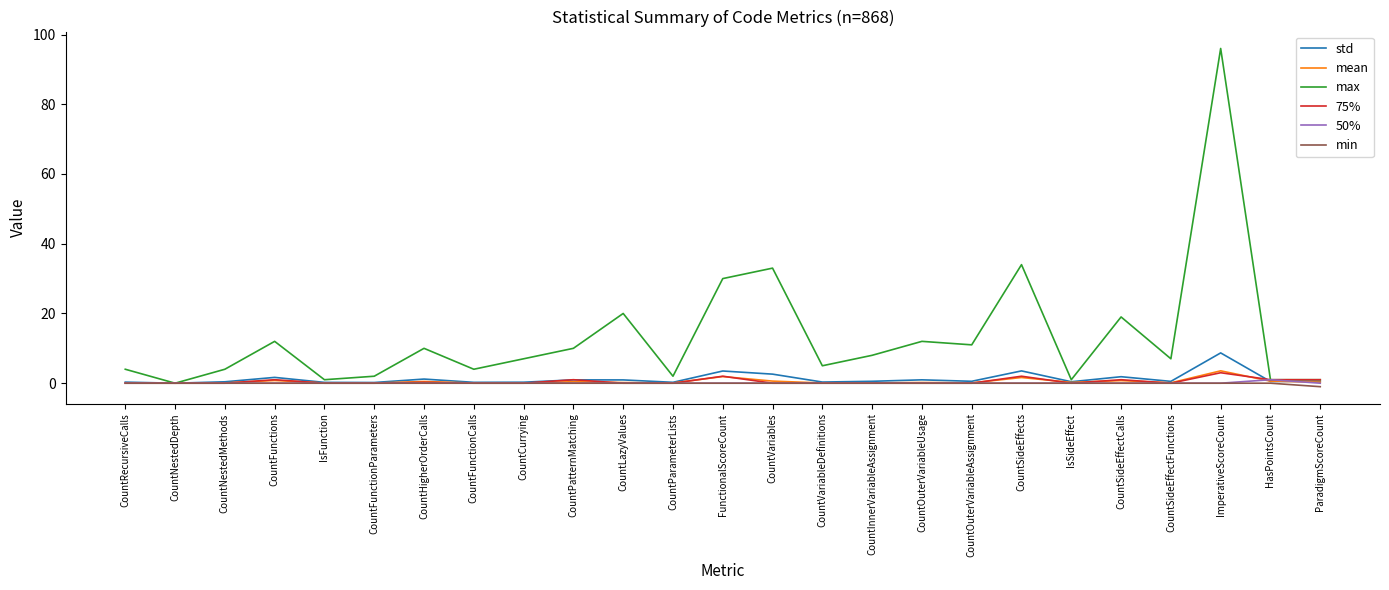

At which category is the sum across all series the highest?

ImperativeScoreCount